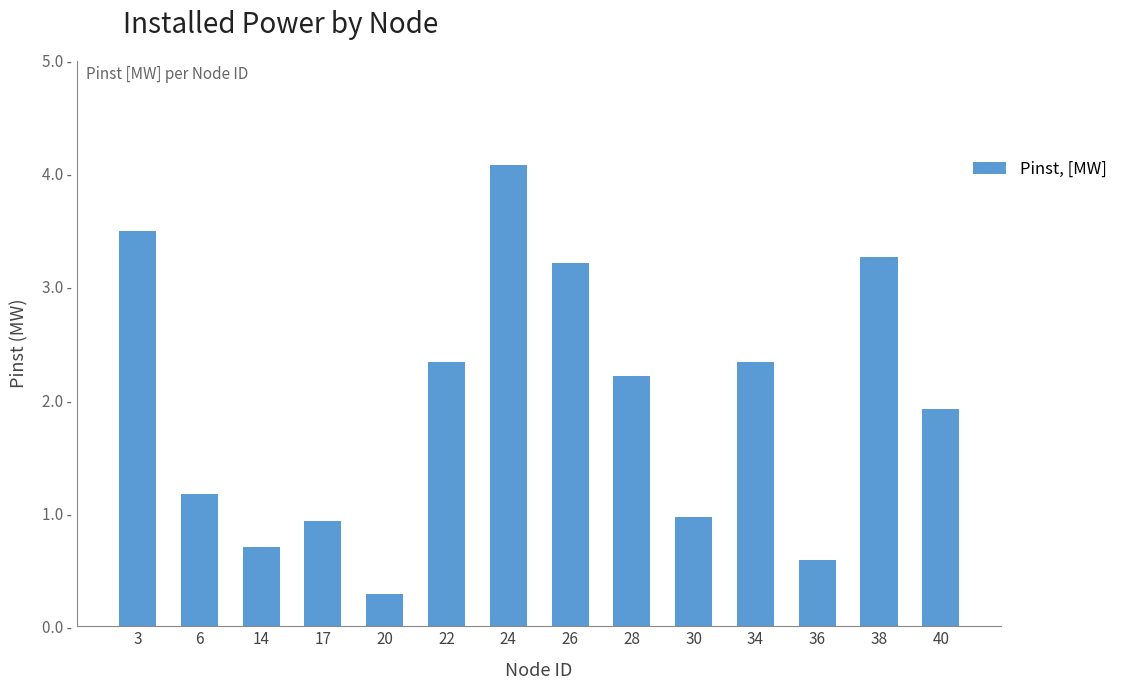

Reading right to left, list all the values displayed in this chart.

40=1.9	38=3.3	36=0.6	34=2.3	30=1.0	28=2.2	26=3.2	24=4.1	22=2.3	20=0.3	17=0.9	14=0.7	6=1.2	3=3.5